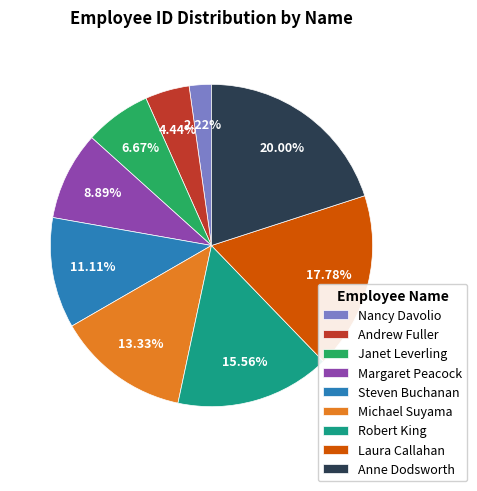

Which slice is the largest?

Anne Dodsworth